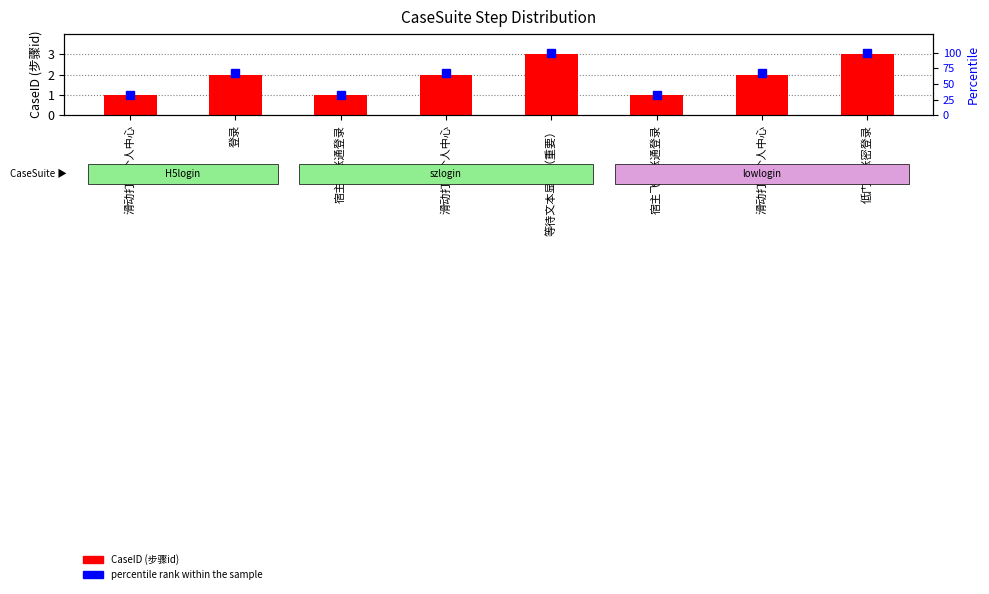

Rank the series by their maximum value, from lowest to highest.

CaseID (步骤id), percentile rank within the sample